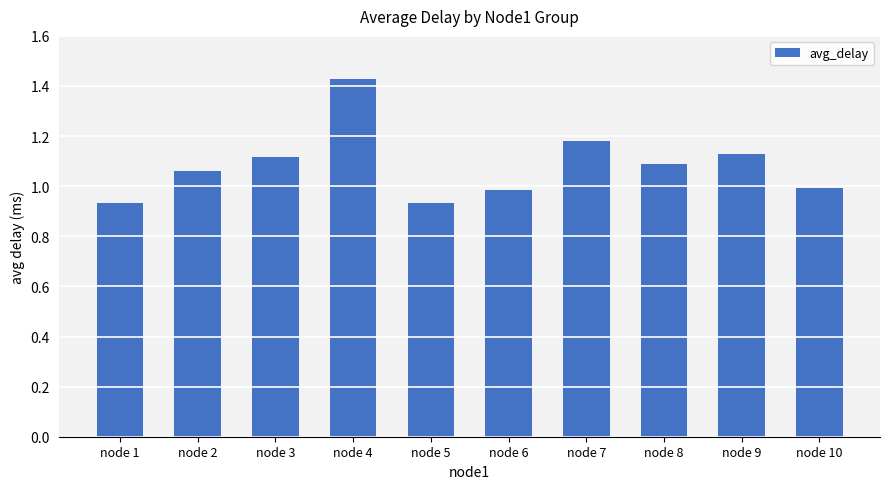

At which category does the chart reach its peak across all series?

node 4